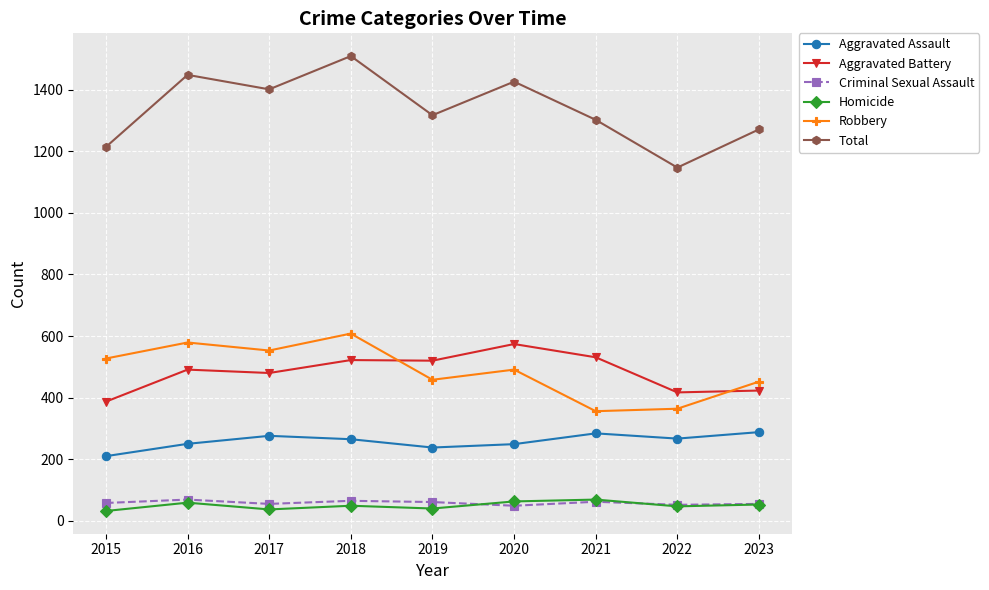

True or false: Aggravated Assault has more than 1 interior local peaks.

True